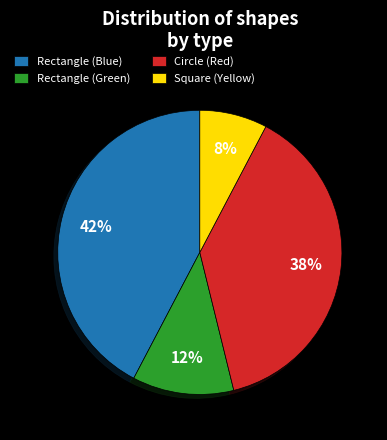

Combined, do Rectangle (Blue) and Circle (Red) account for over 50%?

Yes